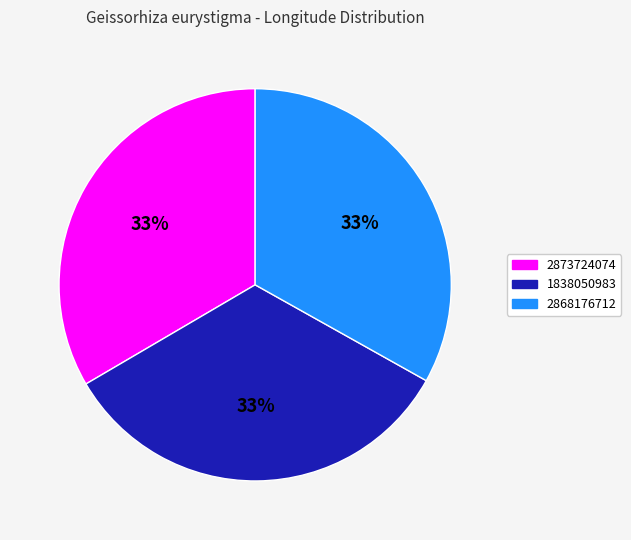

The 1838050983 slice represents 33% of the pie. True or false?

True